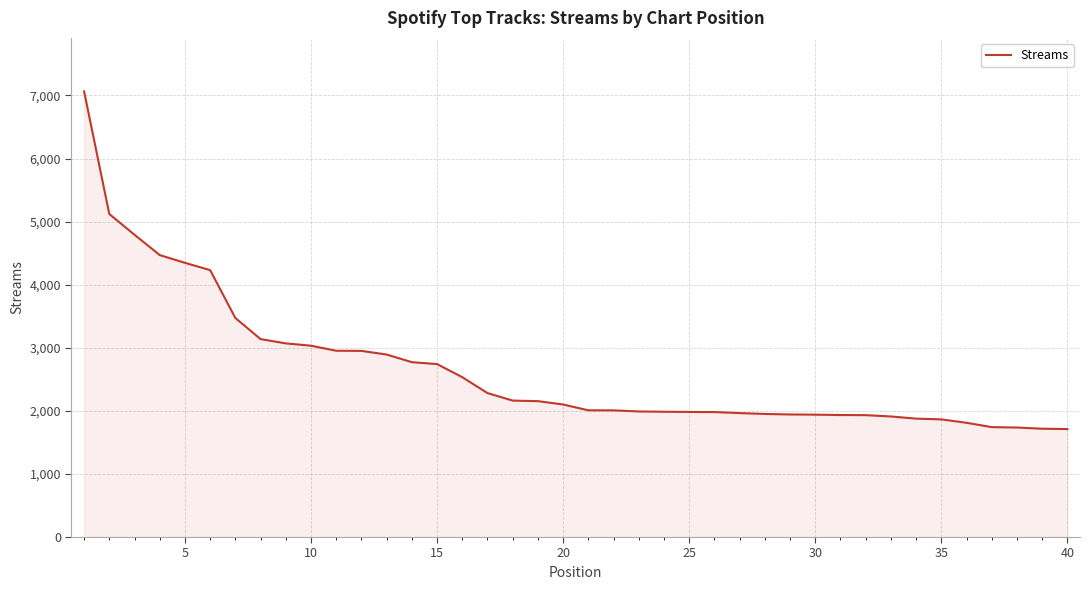

What is the difference between the maximum and second lowest values?

5348